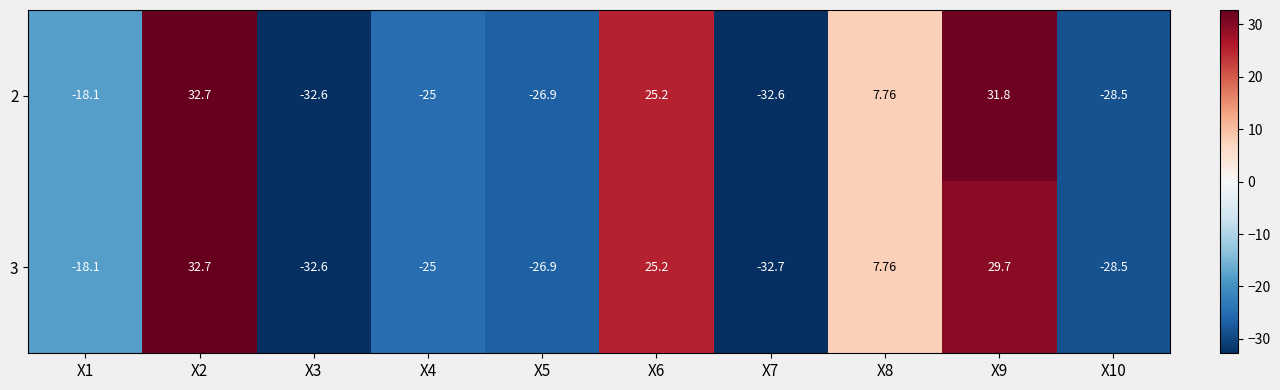

How many series are shown in this chart?

2